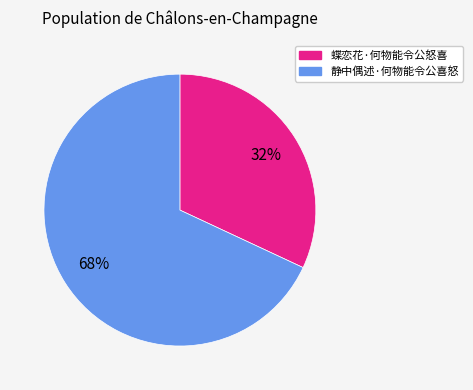

How many segments does this pie chart have?

2